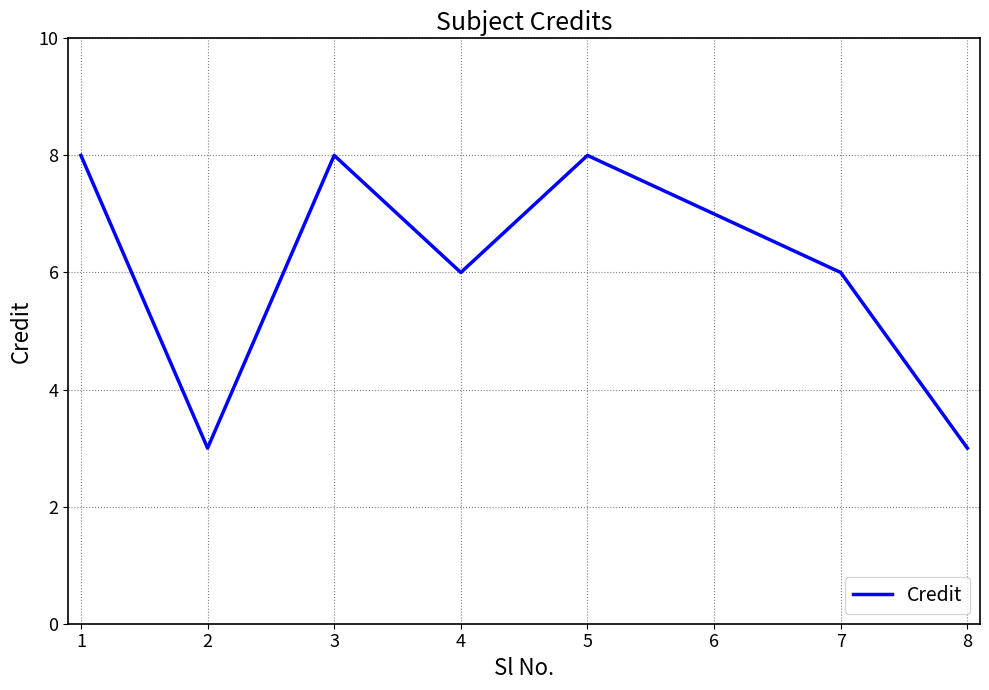

Approximately how many times larger is the value at 4 compared to 3?

0.8